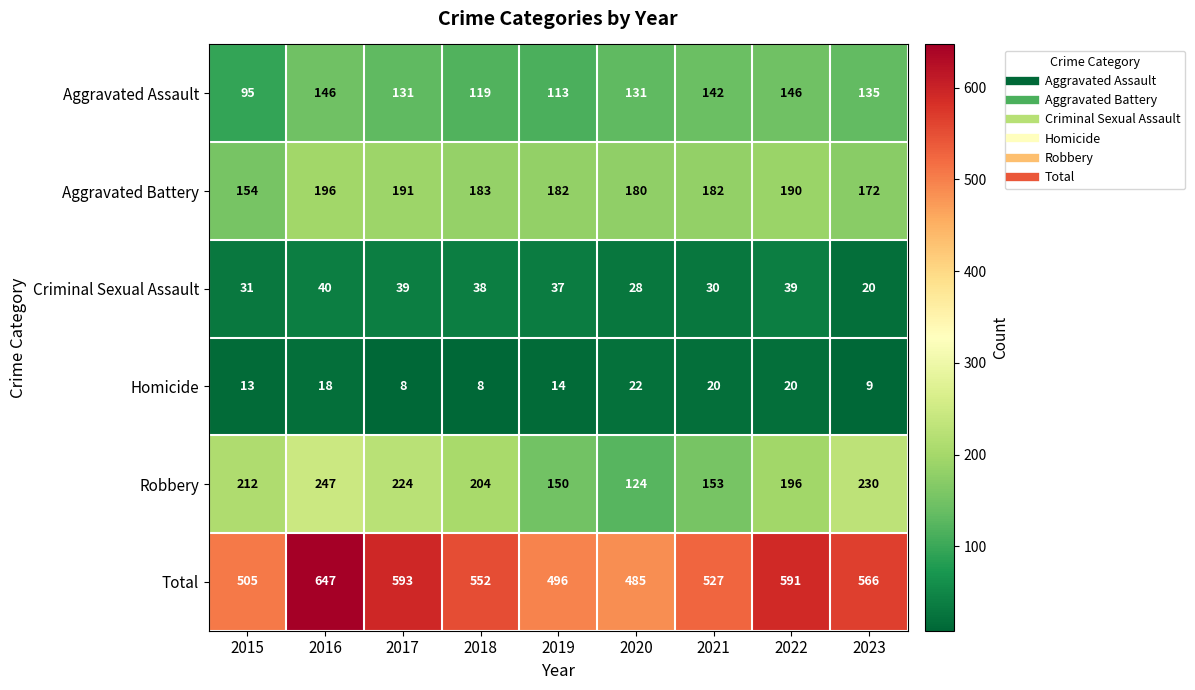

The Homicide series shows 9 at 2023. True or false?

True